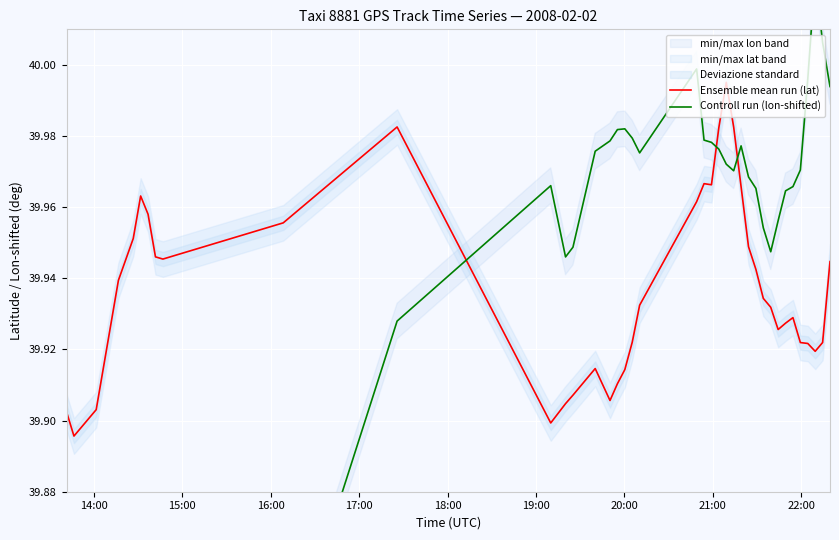

In Controll run (lon-shifted), how many points are higher than both neighbors (excluding endpoints)?

7